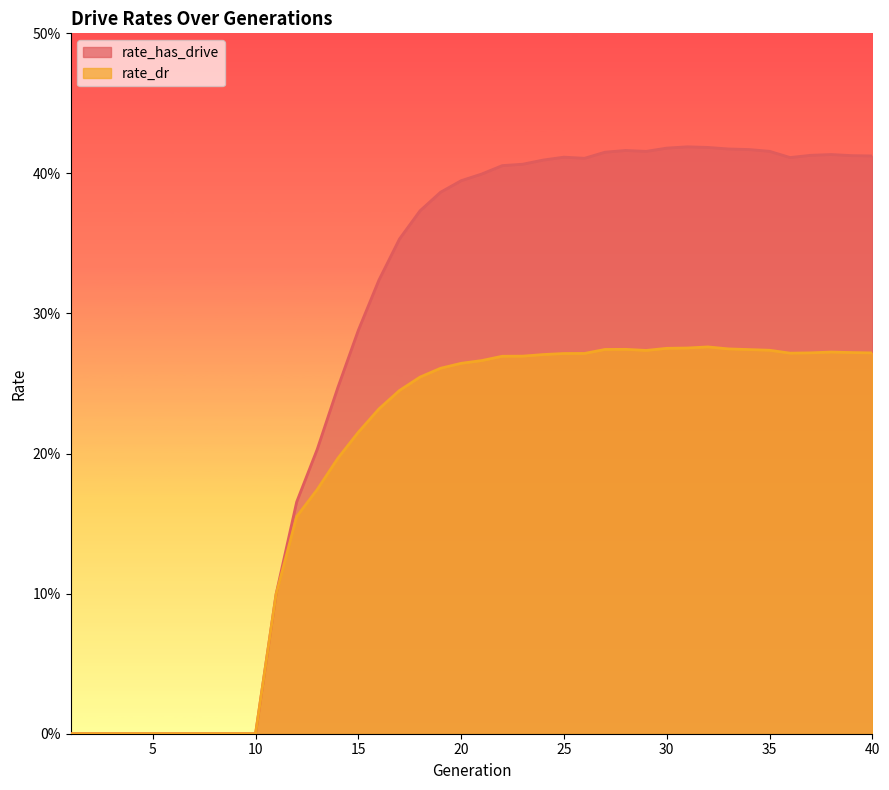

At how many categories does at least one series exceed 0?

30